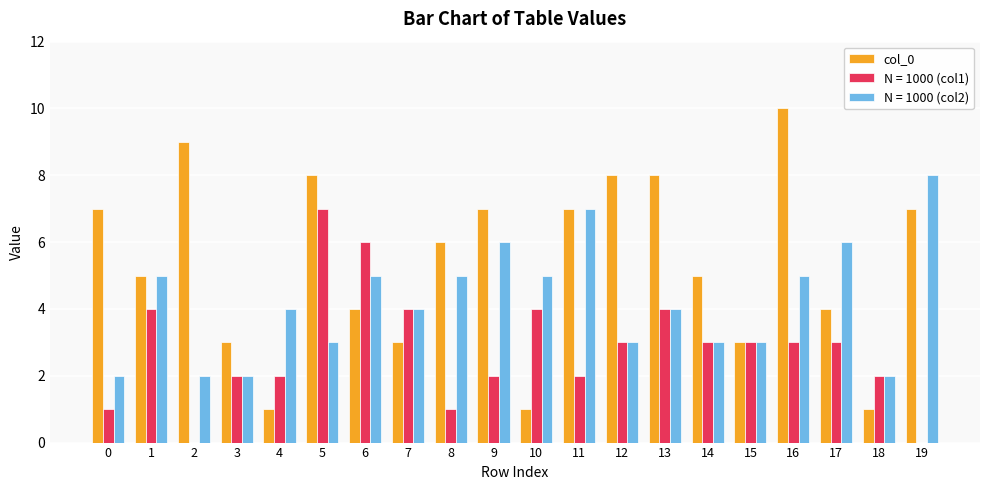

Which series changed the most between 6 and 15?

N = 1000 (col1)